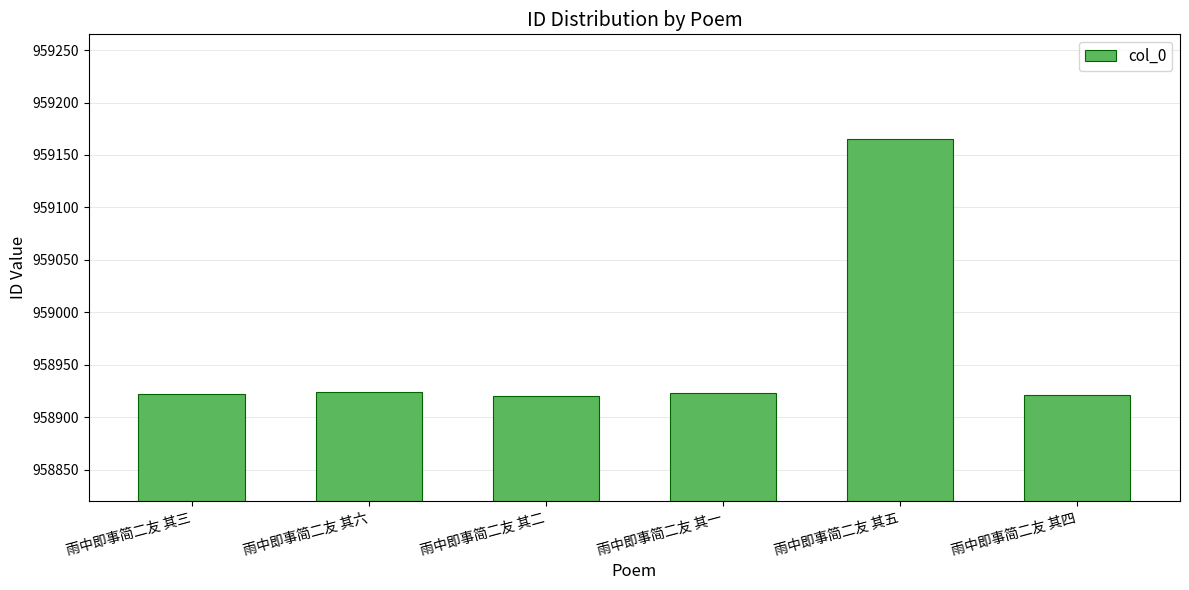

What is the label of the 1st bar from the right?

雨中即事简二友 其四